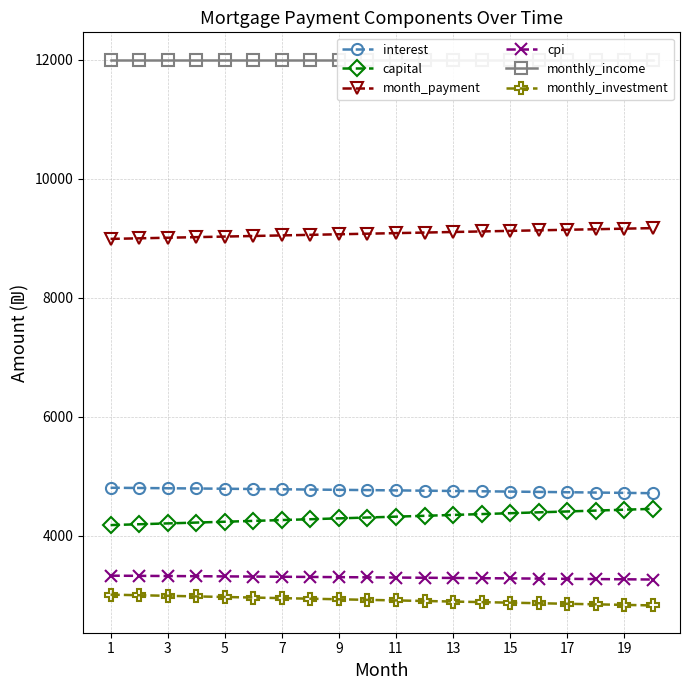

What is the sum of all capital values?

86312.5